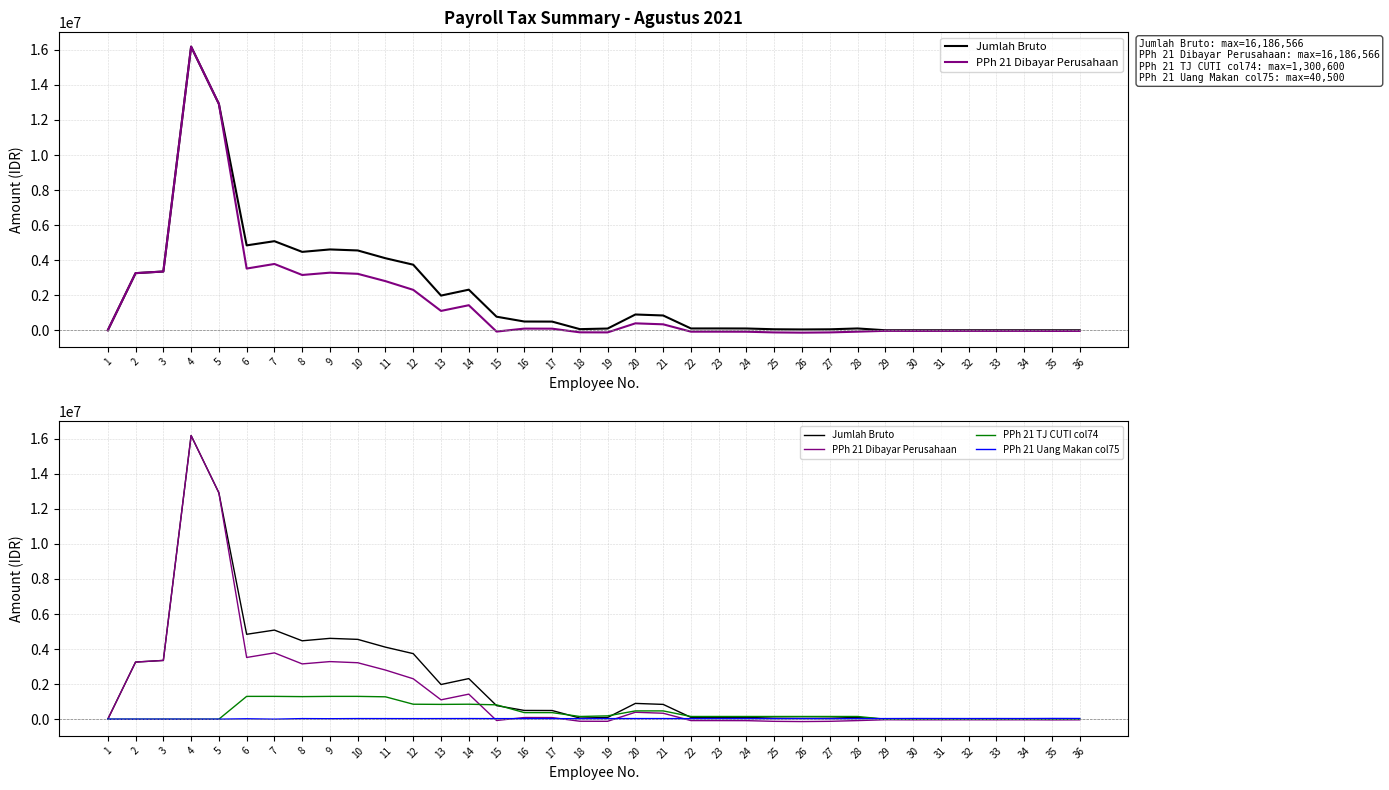

Between which two adjacent categories do PPh 21 Uang Makan col75 and PPh 21 Dibayar Perusahaan first intersect?

14 and 15